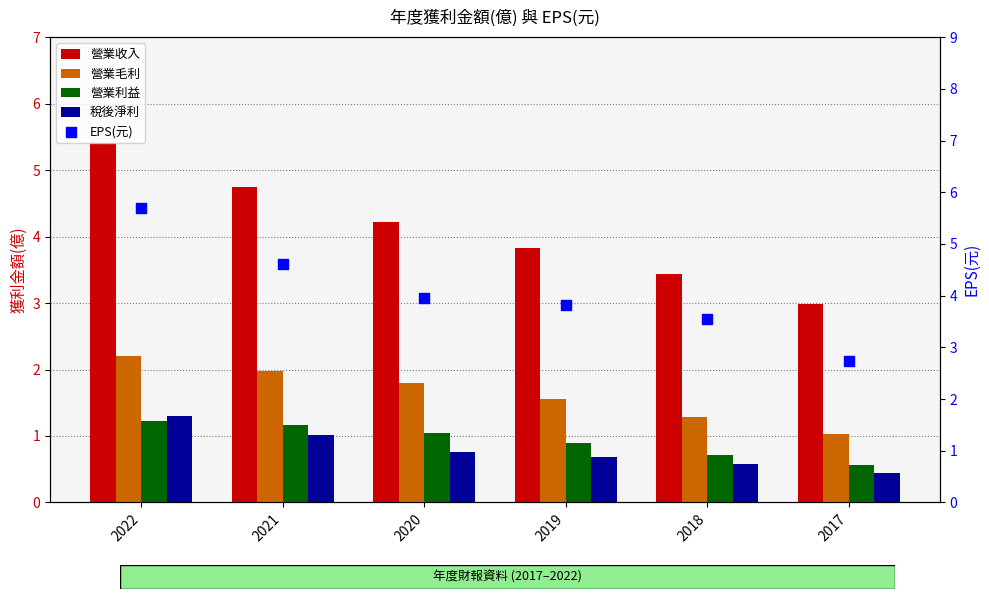

What are all the series names shown in the legend?

營業收入, 營業毛利, 營業利益, 稅後淨利, EPS(元)